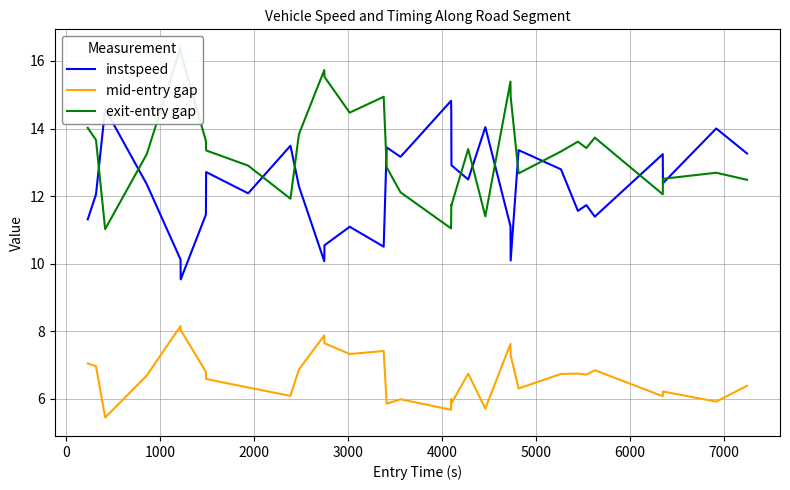

True or false: mid-entry gap and instspeed cross at least once.

False